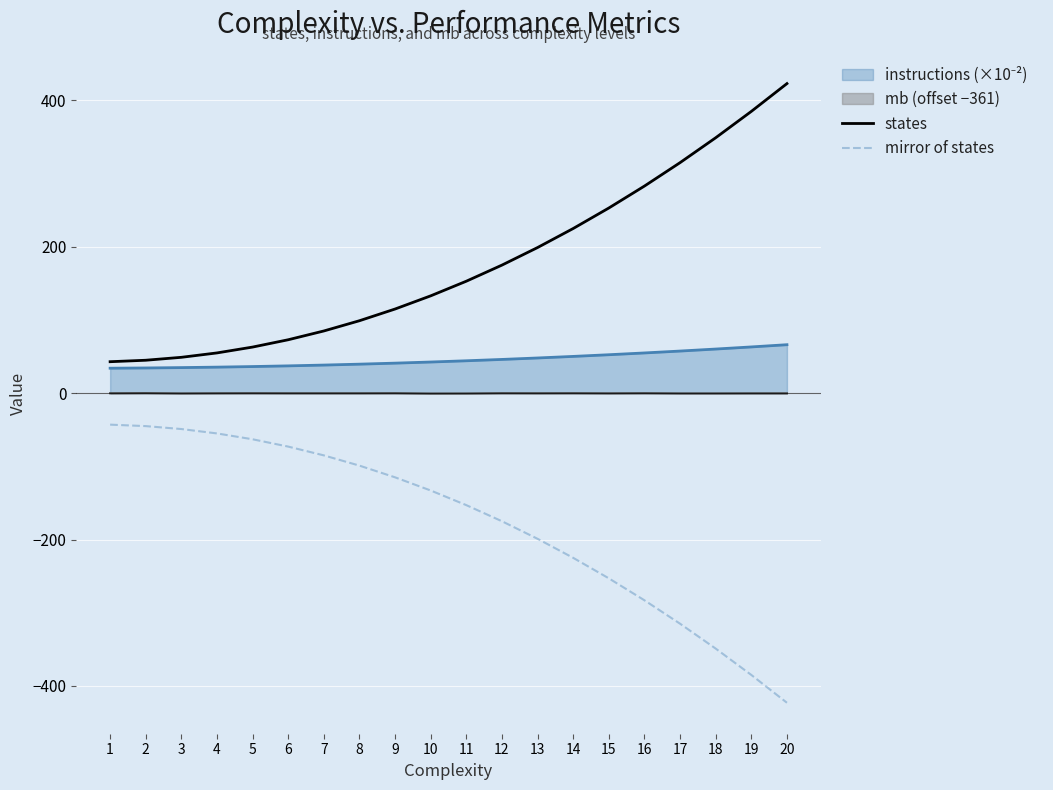

Which series has the largest total across all categories?

states